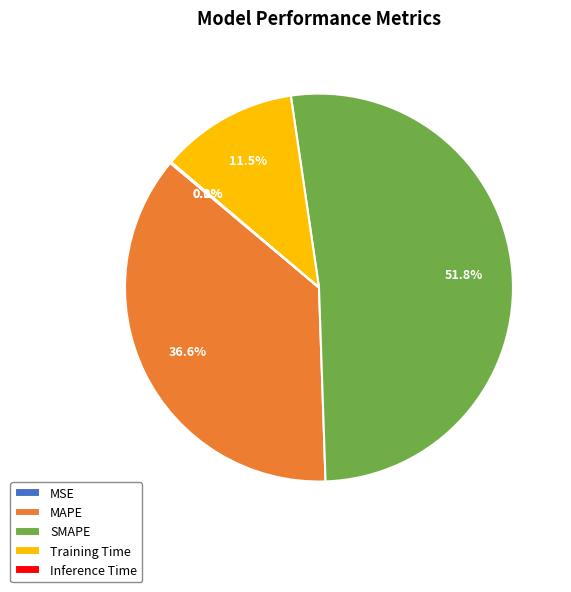

How much of the chart is everything except Training Time?

88.5%